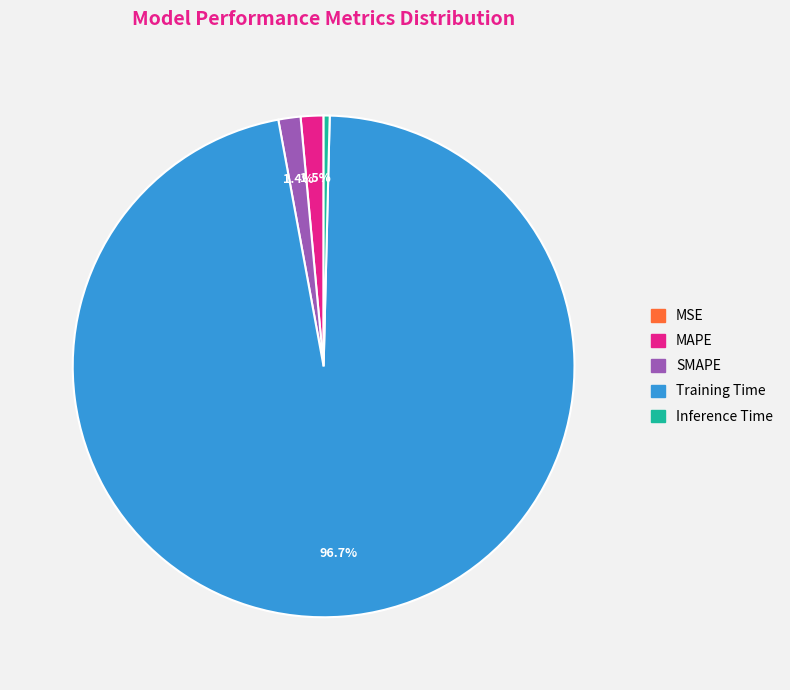

Between Inference Time and Training Time, which is larger?

Training Time